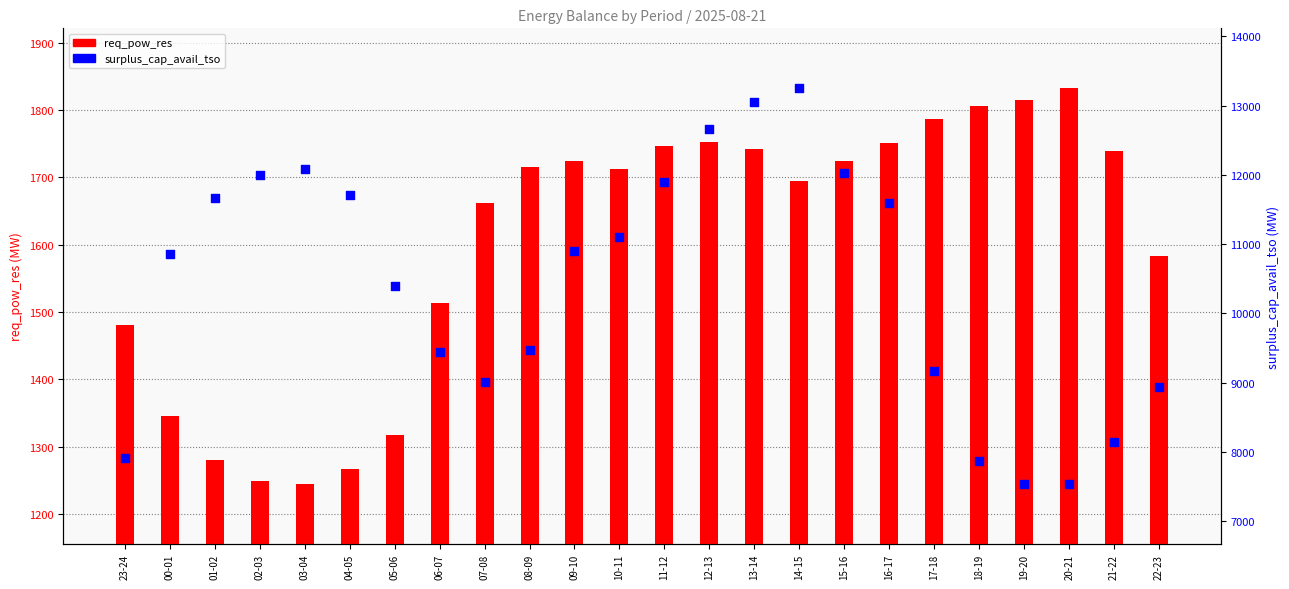

At how many categories does at least one series exceed 1468?

24